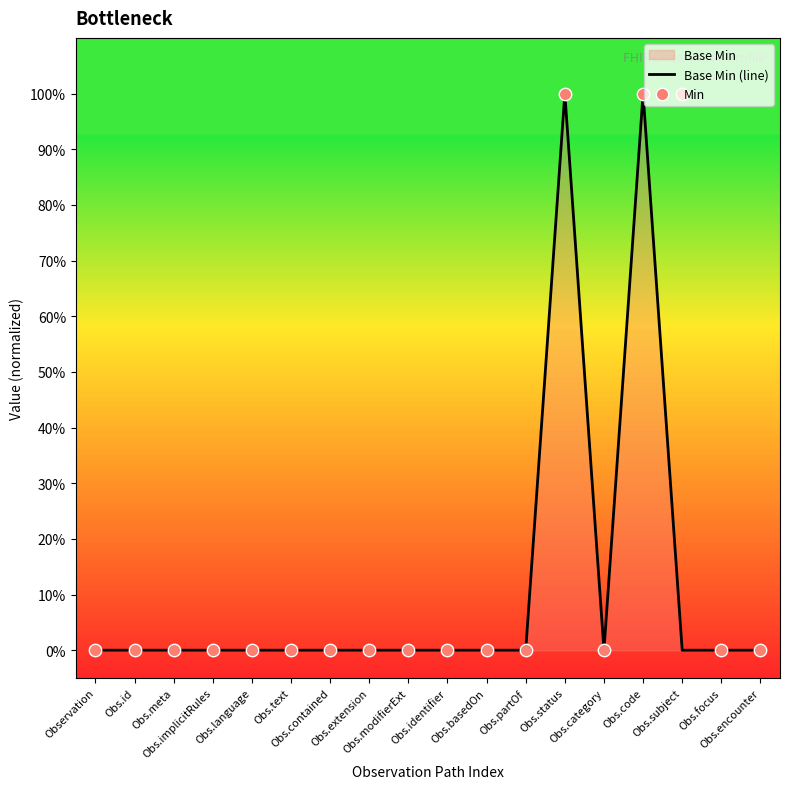

Is the value of Min at Obs.implicitRules greater than the value of Base Min (line) at Obs.modifierExt?

No